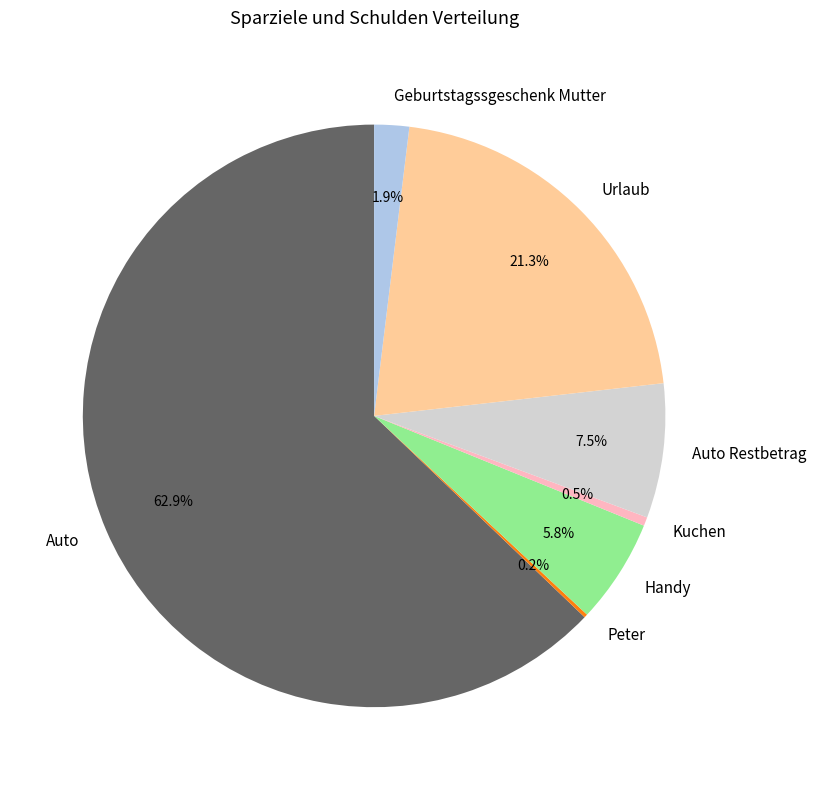

What percentage is NOT represented by Geburtstagssgeschenk Mutter?

98.1%